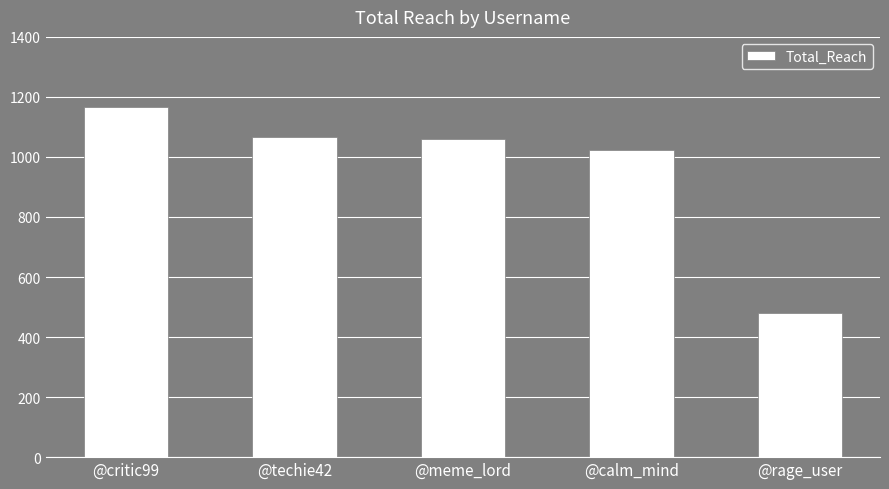

What is the difference between the second highest and minimum values?

585